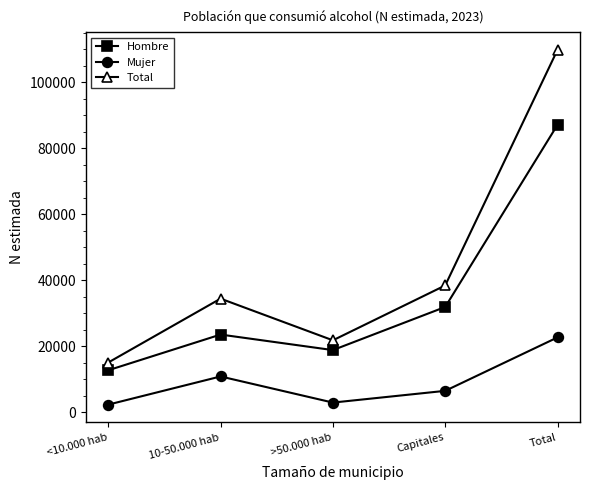

Count the number of data series in this chart.

3